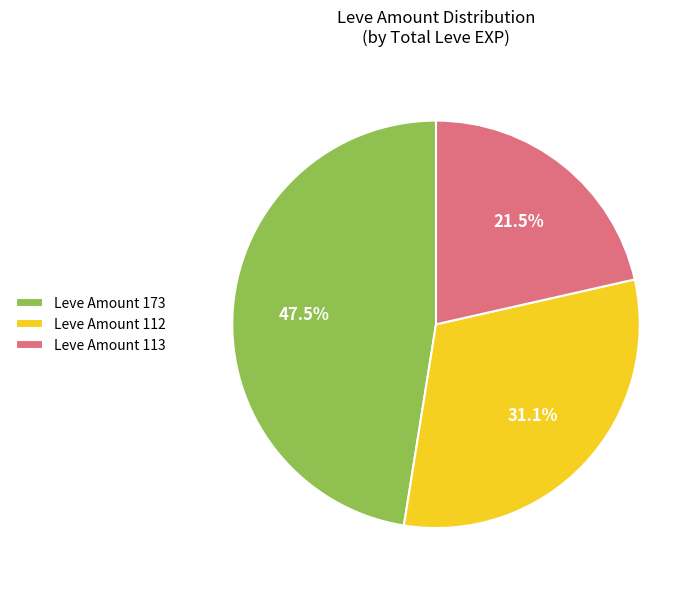

How many slices are in this pie chart?

3